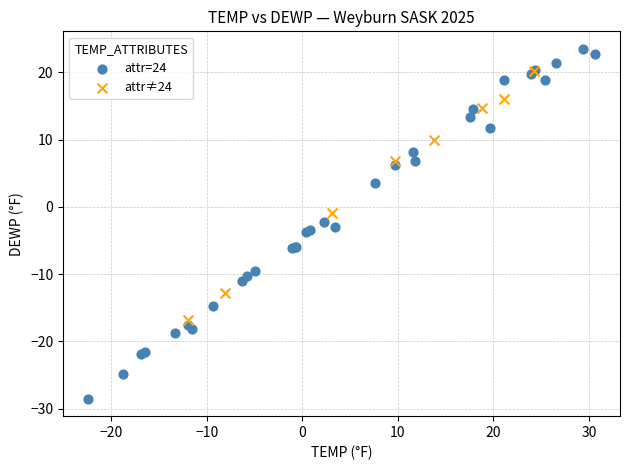

Which series reaches the minimum Y coordinate?

attr=24